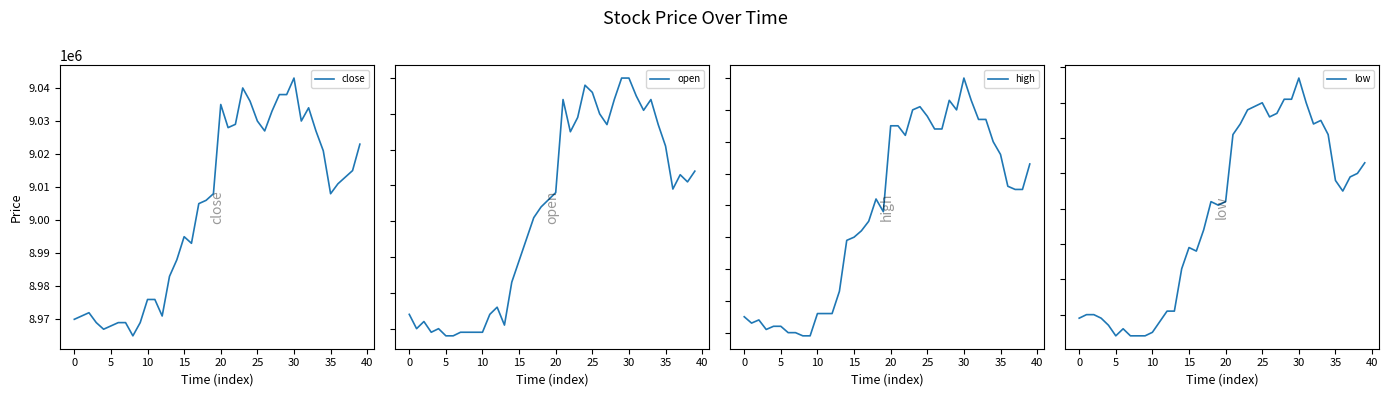

Where is open nearest to the value 9004000?

18